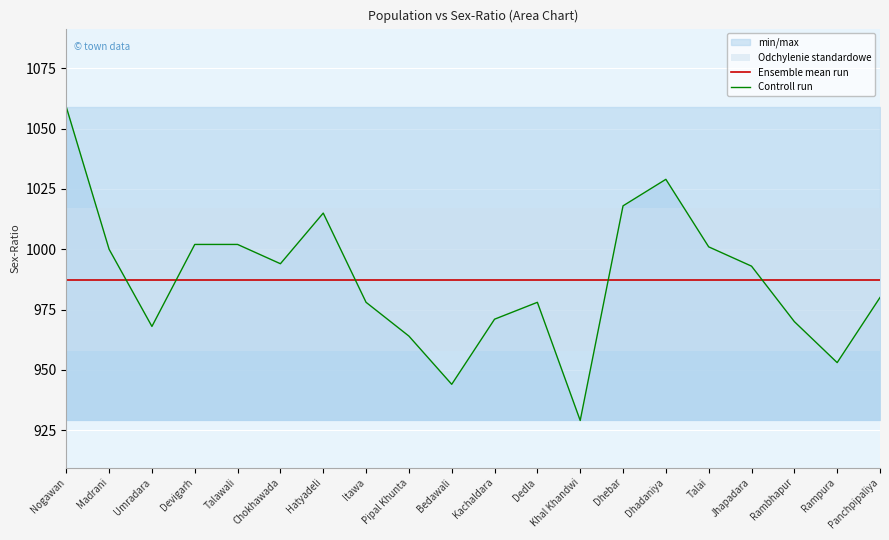

What is the minimum value shown in the chart?

929.0